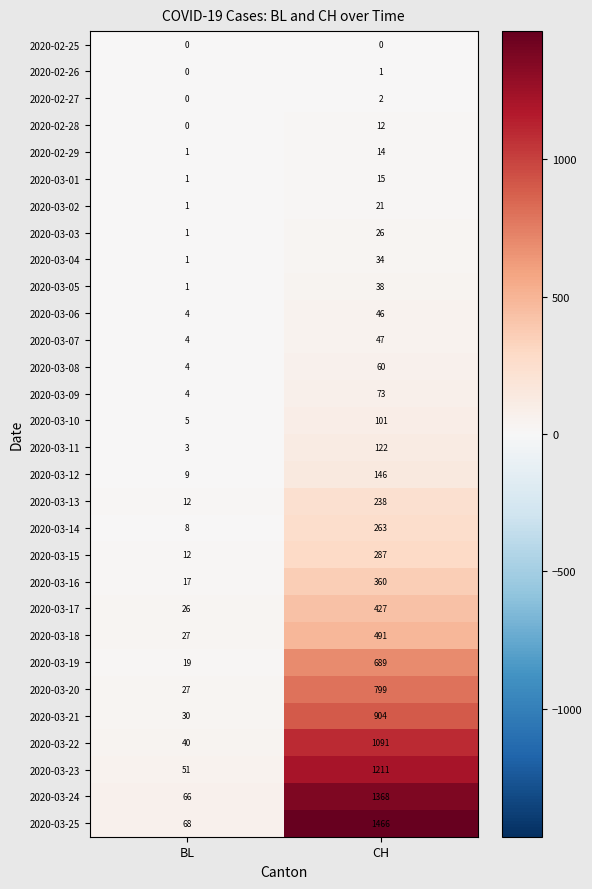

Which series has the largest range (max minus min)?

2020-03-25